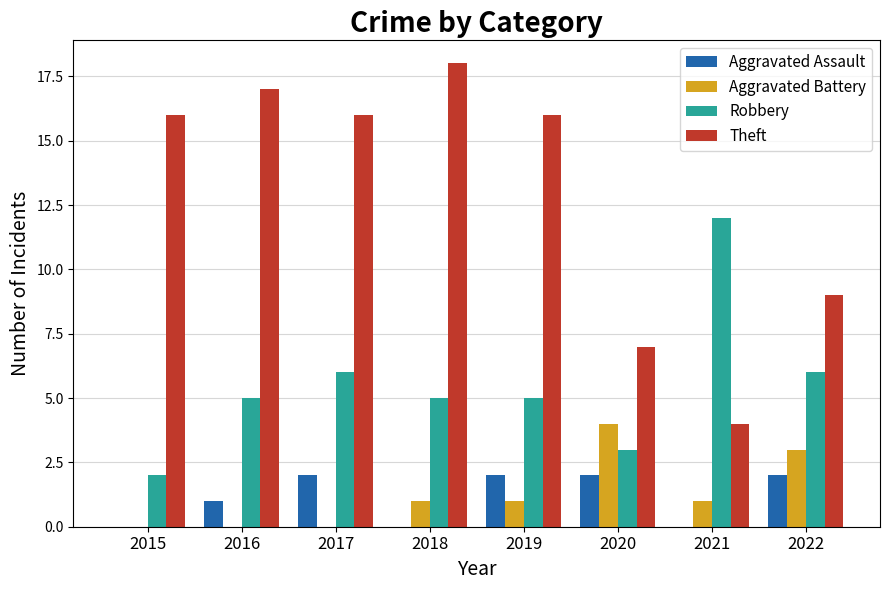

What is the sum of all Theft values?

103